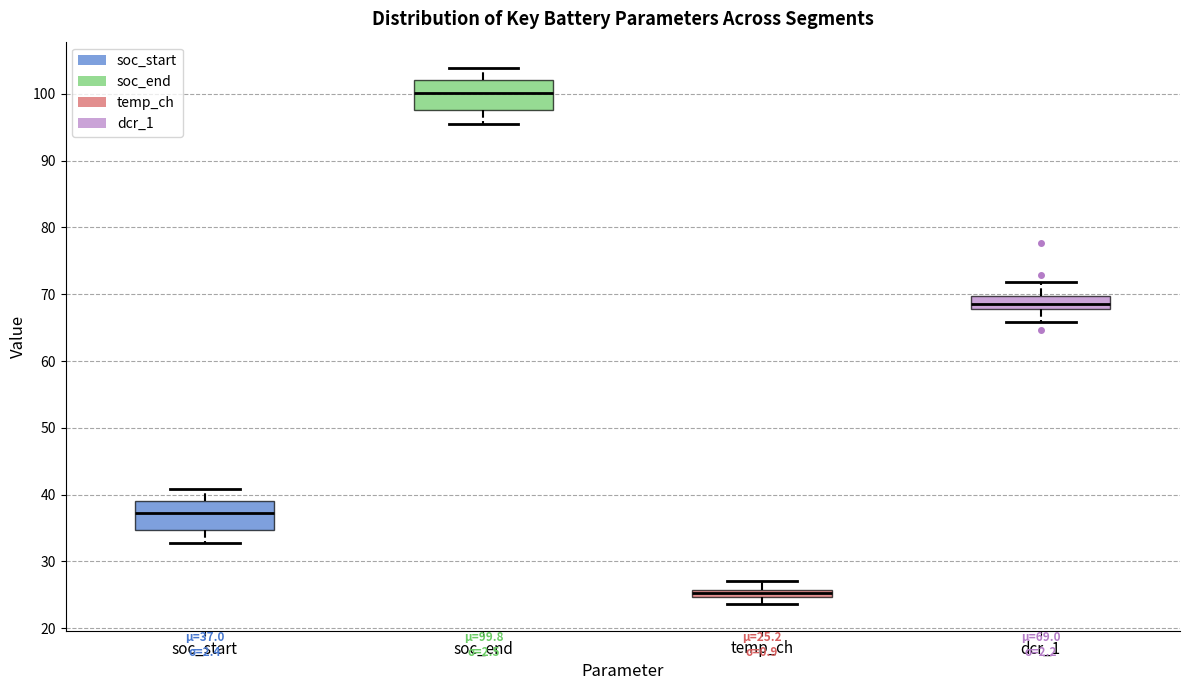

Which box has the lowest median line?

temp_ch